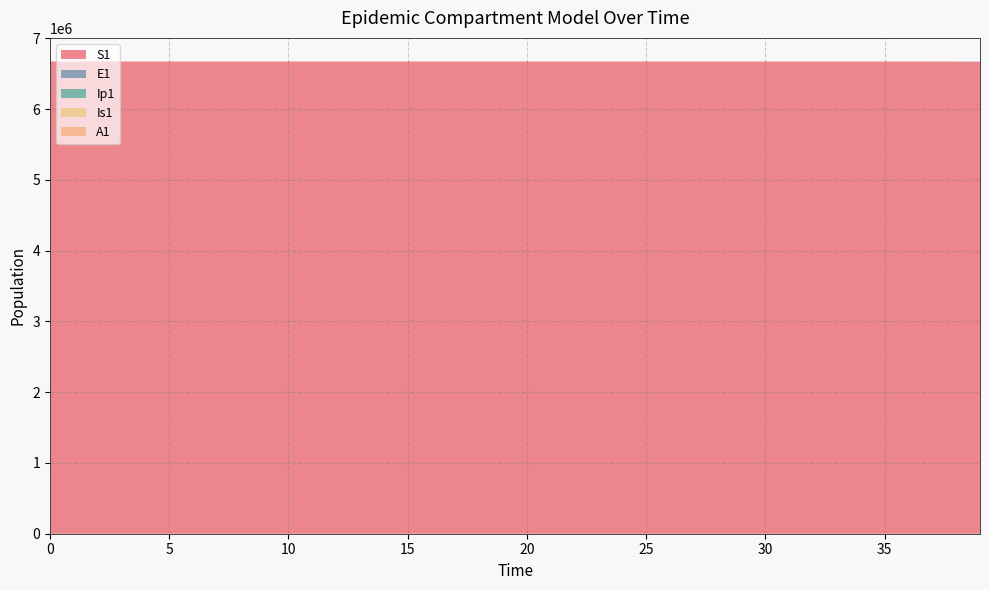

Reading right to left, list all the values displayed in this chart.

S1: 6667646.1	6668298.9	6668827.7	6669256.1	6669603.1	6669884.2	6670111.9	6670296.4	6670445.8	6670566.8	6670664.8	6670744.2	6670808.5	6670860.6	6670902.8	6670937.0	6670964.7	6670987.1	6671005.2	6671020.0	6671031.9	6671041.5	6671049.3	6671055.7	6671060.8	6671065.0	6671068.3	6671071.0	6671073.3	6671075.0	6671076.5	6671077.7	6671078.6	6671079.4	6671080.0	6671080.5	6671080.9	6671081.3	6671081.6	6671082.0
E1: 1496.2	1212.0	981.8	795.3	644.2	521.8	422.7	342.4	277.3	224.6	182.0	147.4	119.4	96.7	78.3	63.4	51.4	41.6	33.7	27.3	22.1	17.9	14.5	11.8	9.5	7.7	6.2	5.1	4.1	3.3	2.7	2.2	1.8	1.4	1.1	0.9	0.7	0.5	0.3	0.0
Ip1: 233.0	188.7	152.9	123.8	100.3	81.3	65.8	53.3	43.2	35.0	28.3	22.9	18.6	15.1	12.2	9.9	8.0	6.5	5.2	4.3	3.4	2.8	2.3	1.8	1.5	1.2	1.0	0.8	0.6	0.5	0.4	0.3	0.3	0.2	0.2	0.1	0.1	0.1	0.0	0.0
Is1: 538.2	436.0	353.1	286.1	231.7	187.7	152.0	123.1	99.7	80.8	65.4	53.0	42.9	34.8	28.2	22.8	18.5	15.0	12.1	9.8	8.0	6.5	5.2	4.2	3.4	2.8	2.3	1.9	1.5	1.3	1.0	0.9	0.8	0.7	0.6	0.6	0.6	0.7	0.8	1.0
A1: 292.8	237.1	192.1	155.6	126.0	102.1	82.7	67.0	54.3	43.9	35.6	28.8	23.4	18.9	15.3	12.4	10.1	8.1	6.6	5.3	4.3	3.5	2.8	2.3	1.9	1.5	1.2	1.0	0.8	0.6	0.5	0.4	0.3	0.2	0.2	0.1	0.1	0.0	0.0	0.0